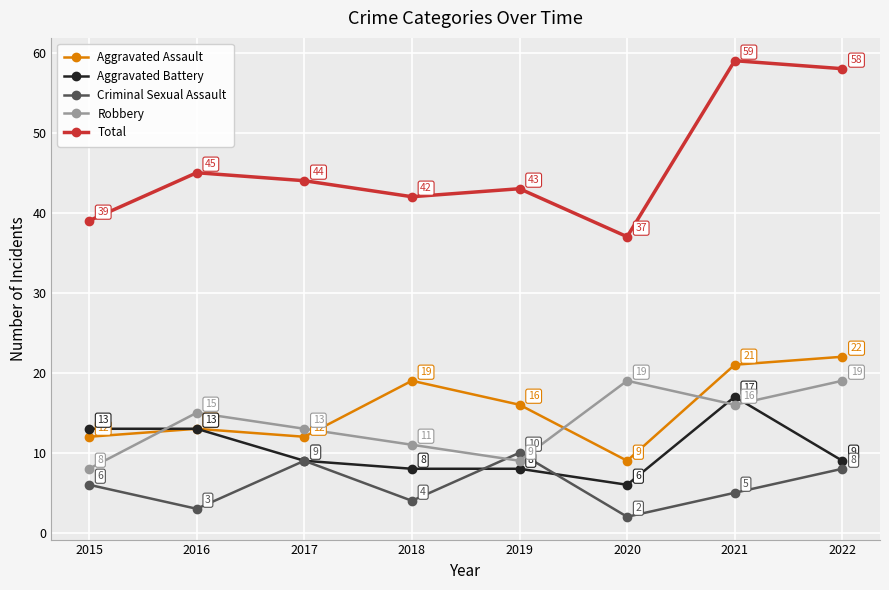

What value does the Robbery series have at 2016, to the nearest 5?

15